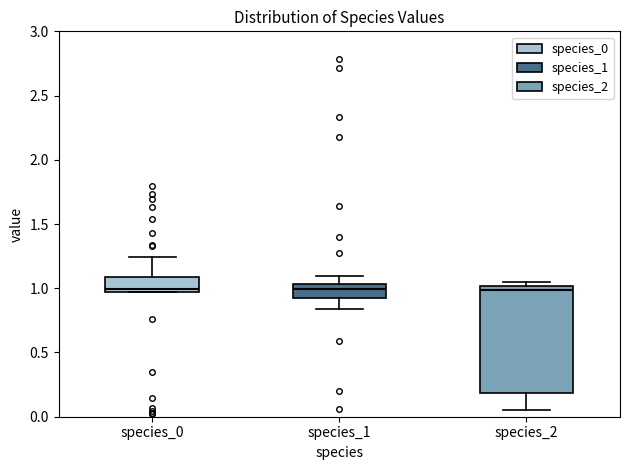

Comparing the boxes themselves (not the whiskers), which one is the tallest?

species_2